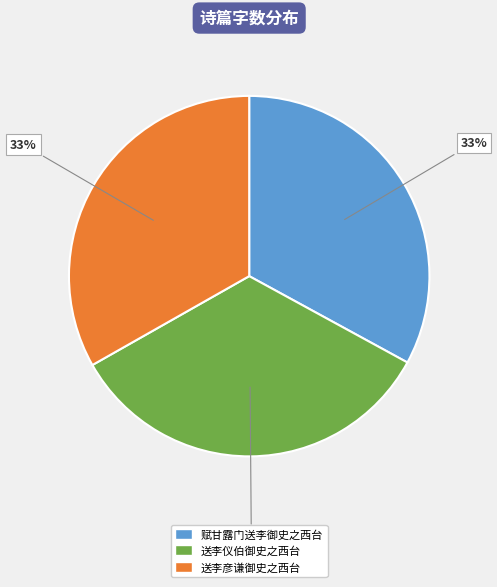

Approximately how many times larger is the value at 赋甘露门送李御史之西台 compared to 送李彦谦御史之西台?

1.0